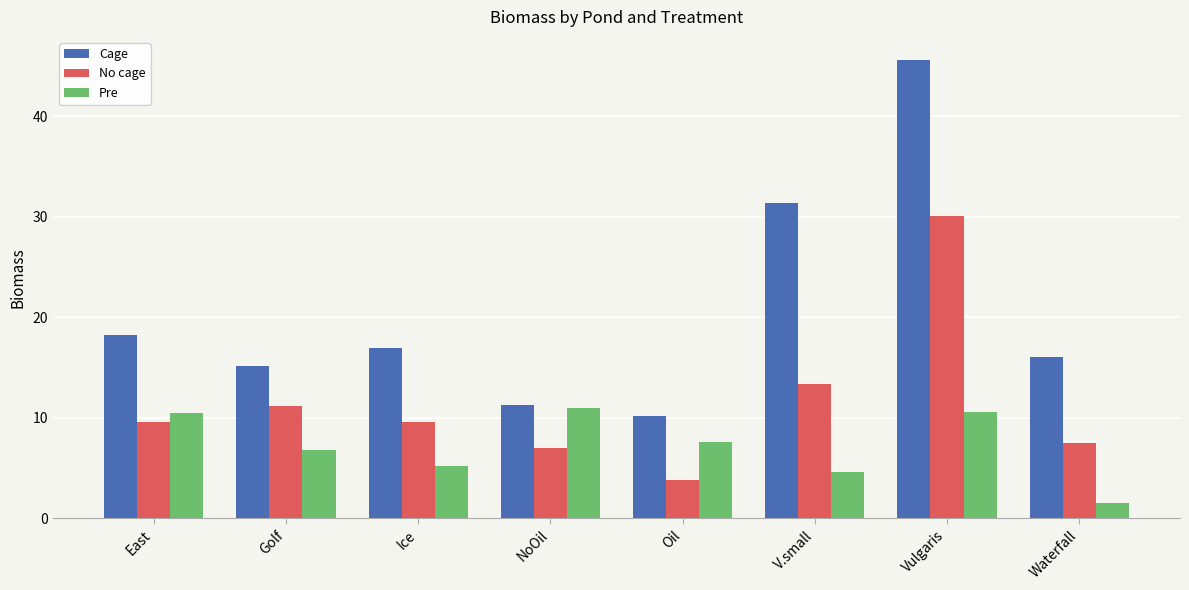

What is the total value across all series at NoOil?

29.2